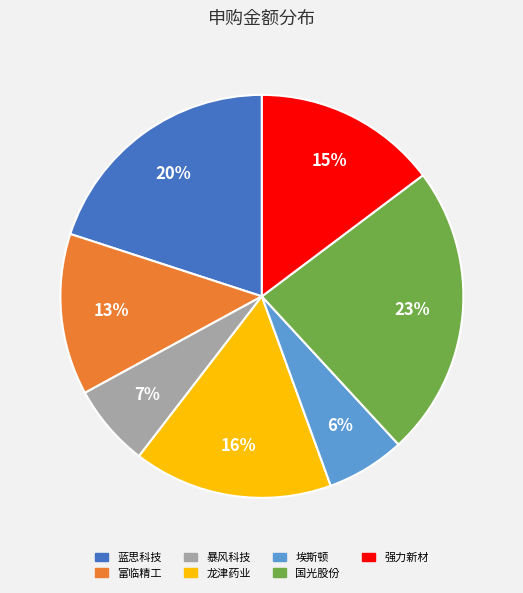

Count the number of slices in the pie.

7